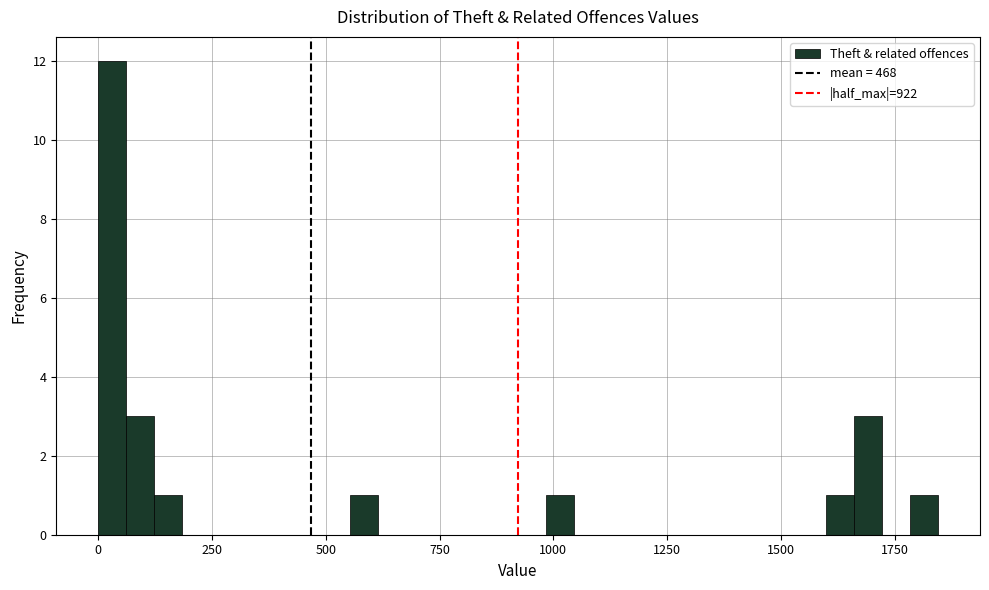

Read against the x-axis, roughly where is the centre of the tallest bar?

50